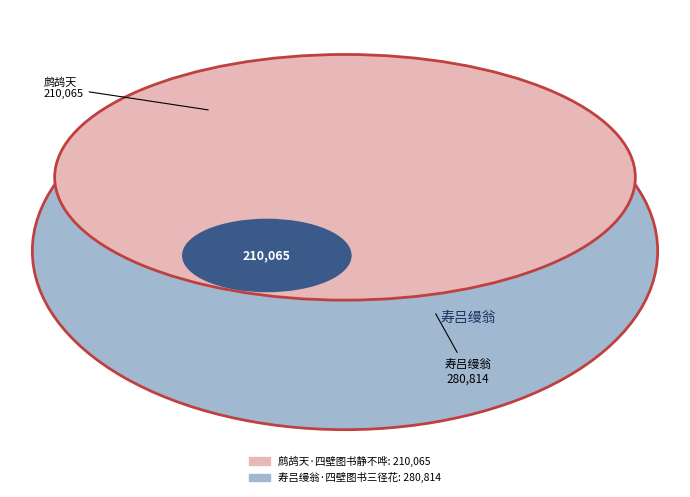

What is the change in value from 鹧鸪天·四壁图书静不哗 to 寿吕缦翁·四壁图书三径花?

+70749